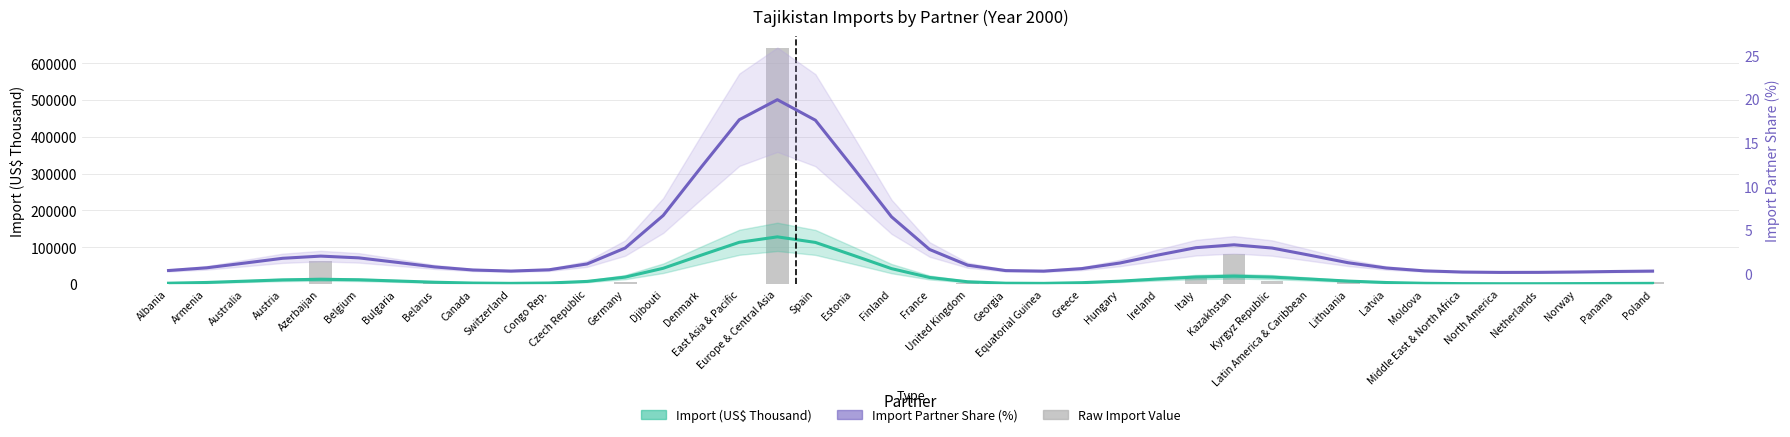

What is the average value of the Import (US$ Thousand) series?

21060.8